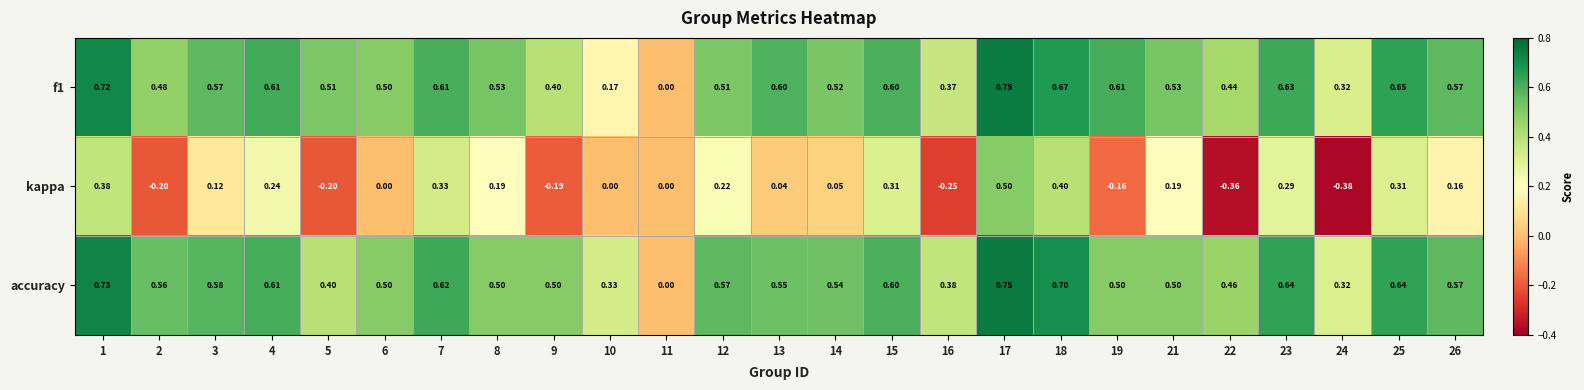

Is the value of kappa at 1 greater than the value of accuracy at 24?

Yes